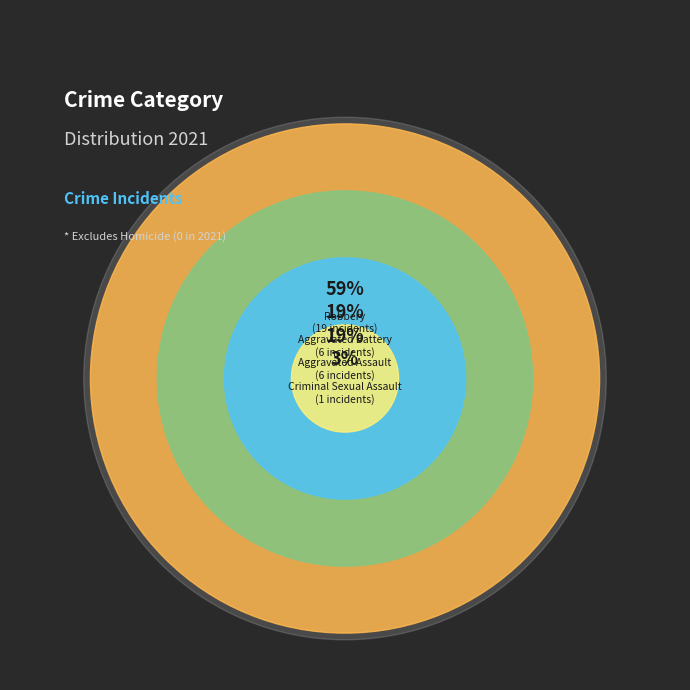

To the nearest percent, what portion does Robbery represent?

59%